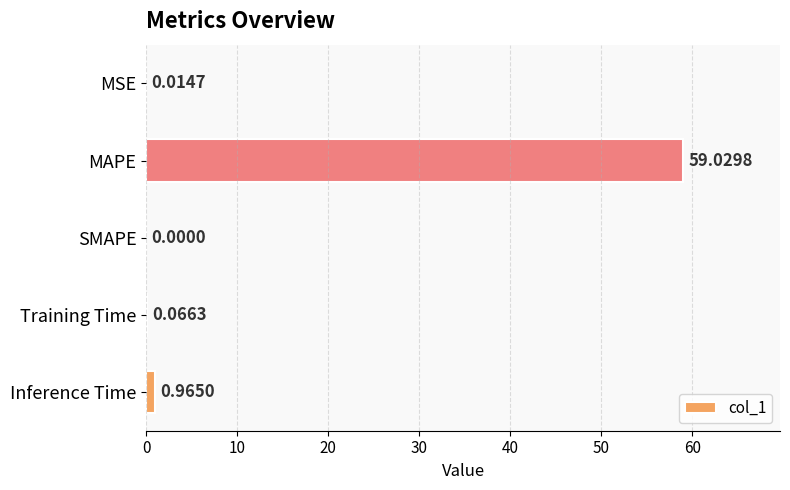

At which label is the value closest to 29?

Inference Time